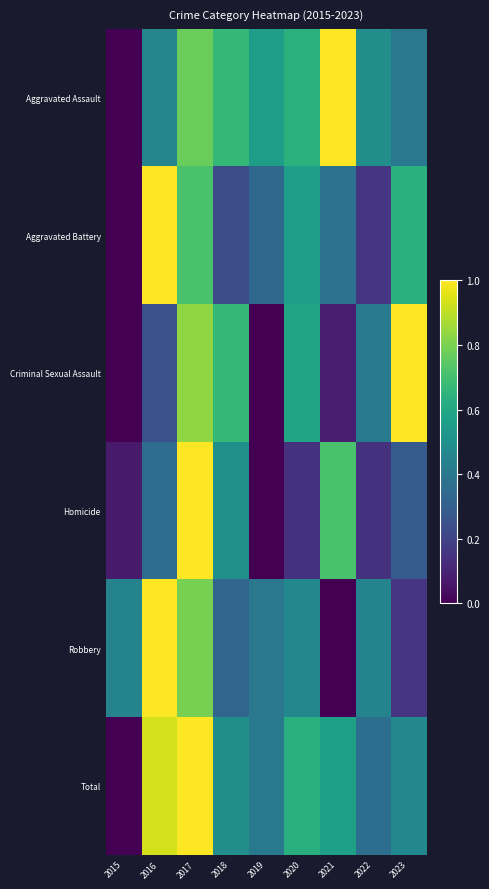

Rank the series at 2022 from lowest to highest value.

Homicide, Aggravated Battery, Total, Criminal Sexual Assault, Robbery, Aggravated Assault